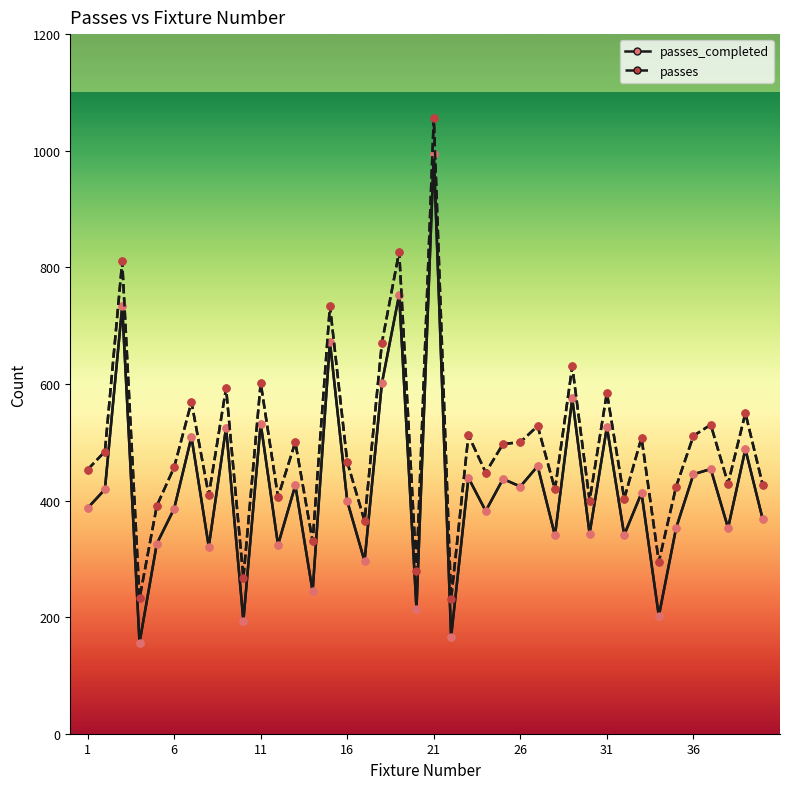

What is the value of the passes point at the 25th from the left?

497